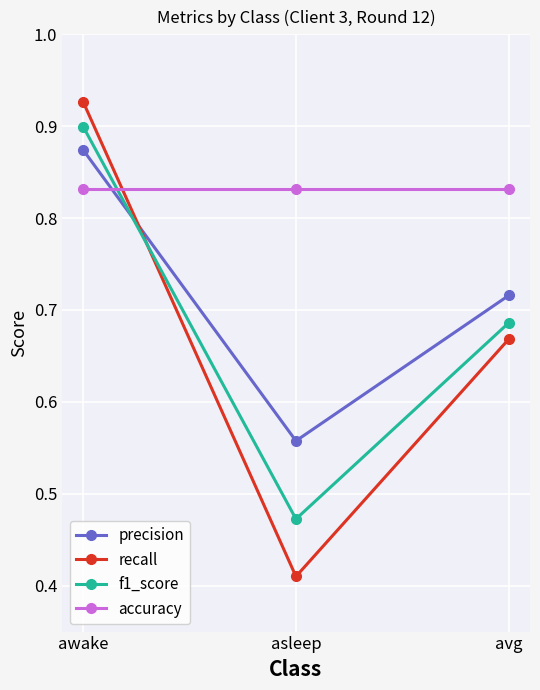

Does the chart display data point markers on the line(s)?

Yes